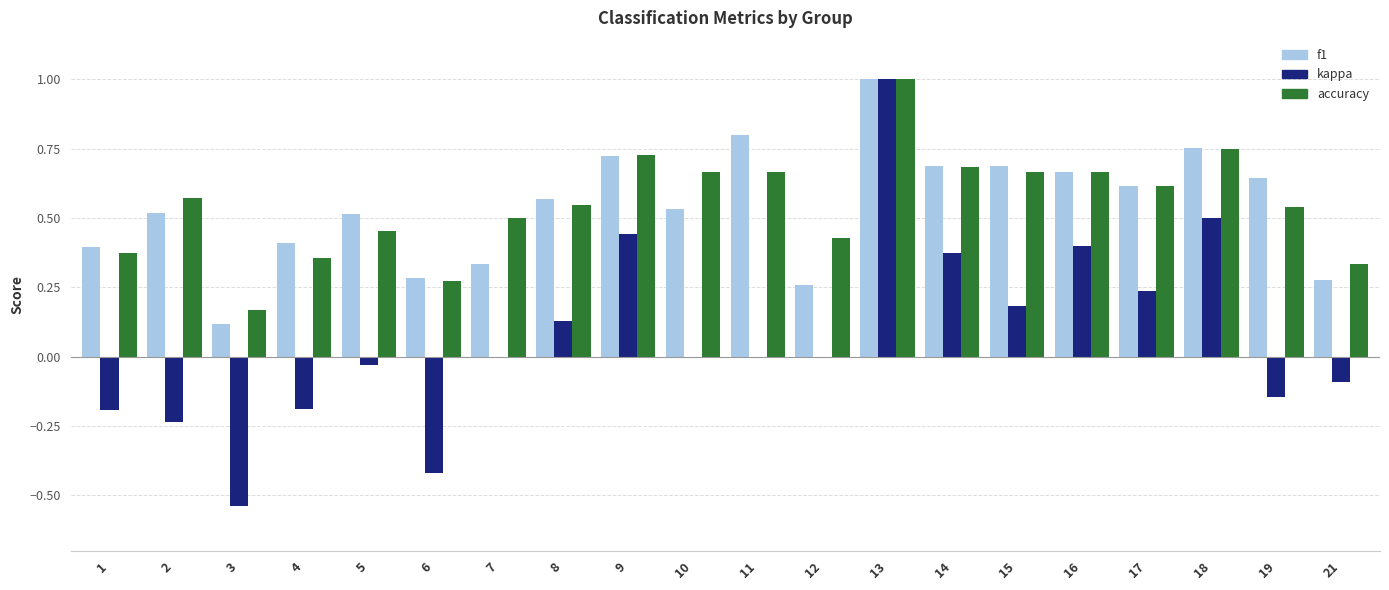

What is the sum of all kappa values?

1.4